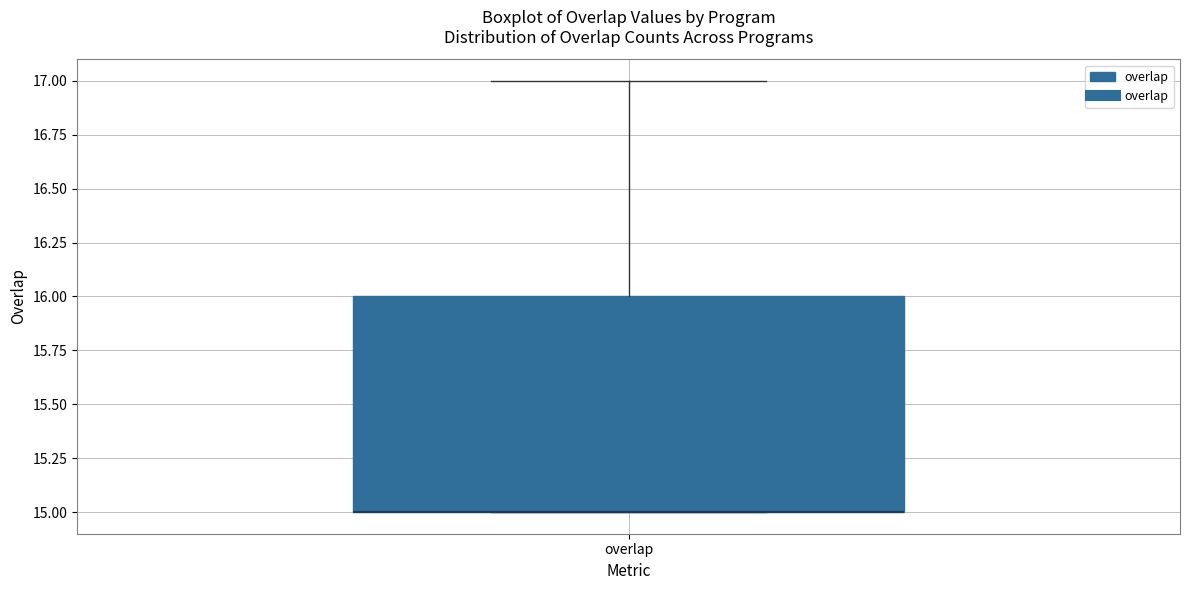

Where is the lower edge of the box for overlap on the y-axis? The values are not printed on the chart, so give them approximately, as read against the axis.

15